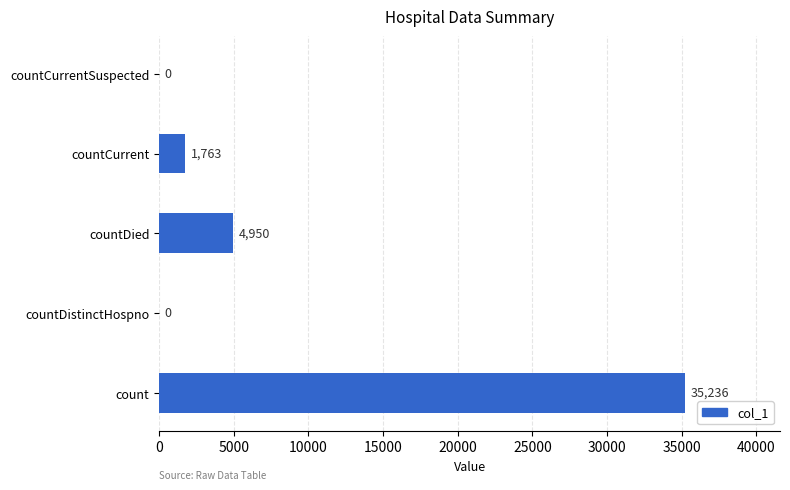

What is the average value?

8390